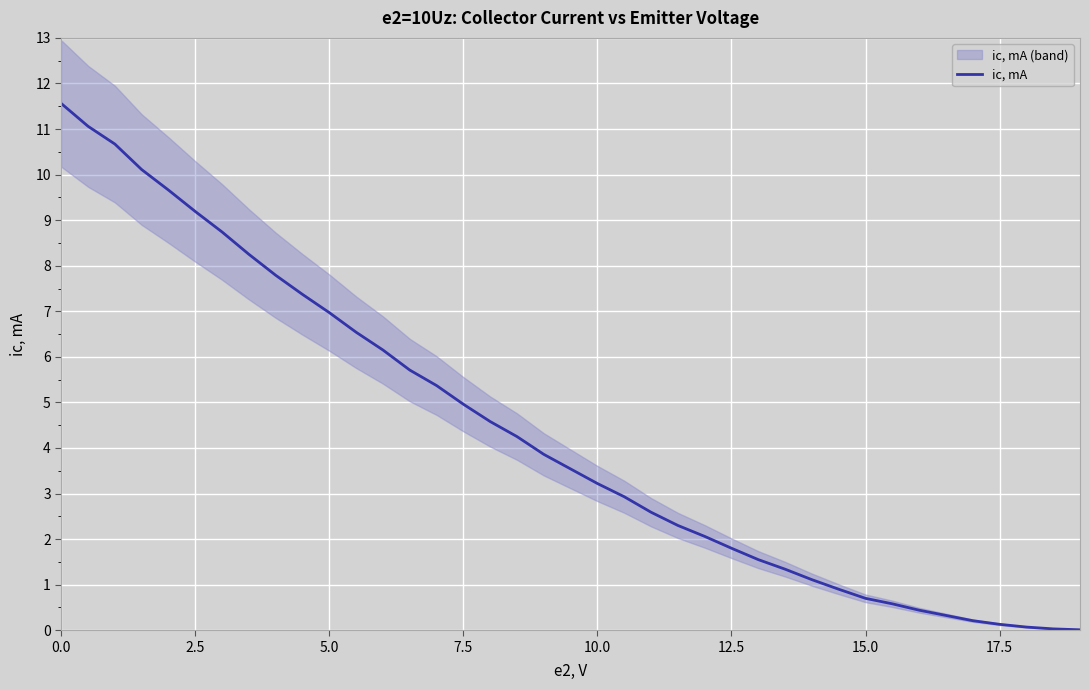

What is the maximum value for ic, mA?

11.6